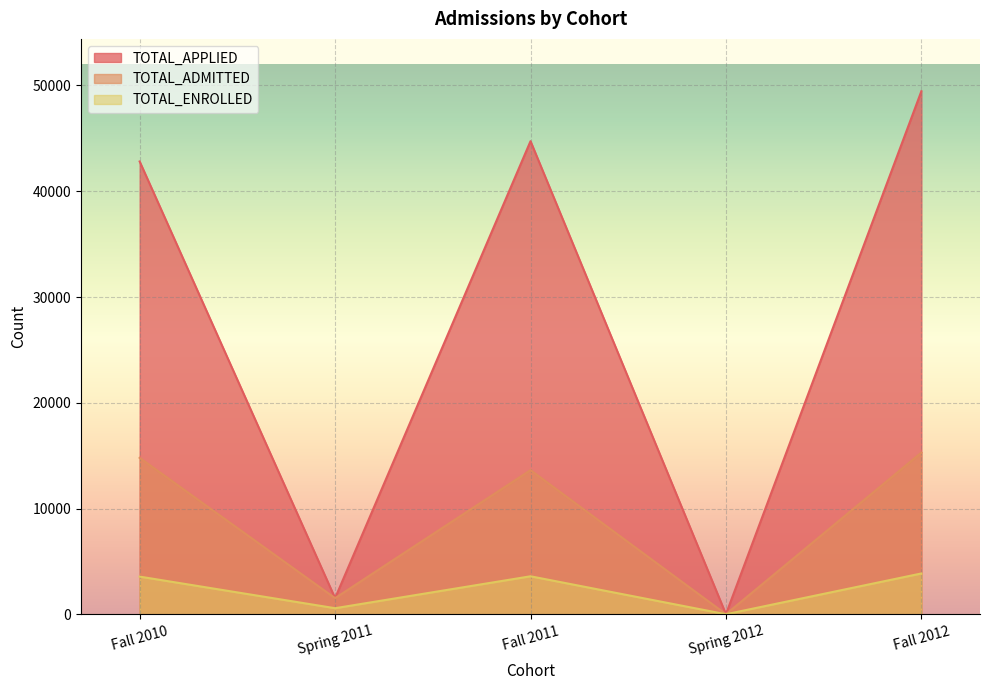

At Spring 2011, list the series in order from largest to smallest.

TOTAL_APPLIED, TOTAL_ADMITTED, TOTAL_ENROLLED